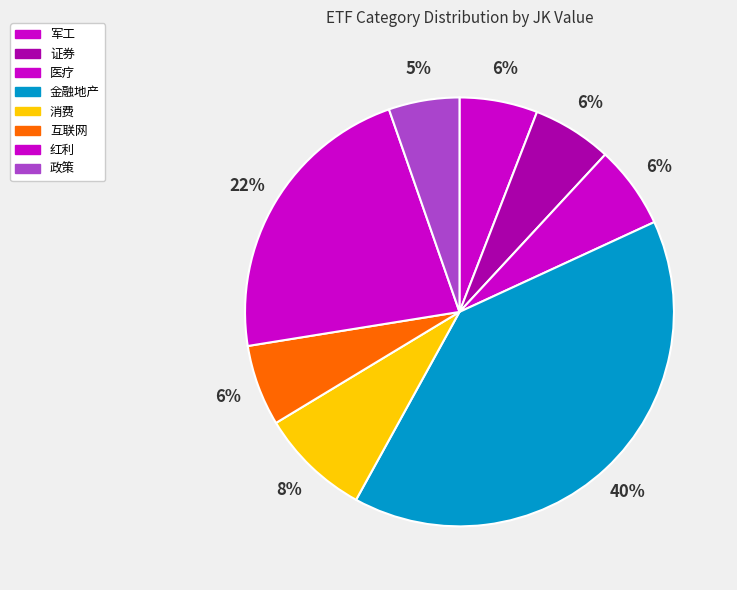

How many slices are in this pie chart?

8